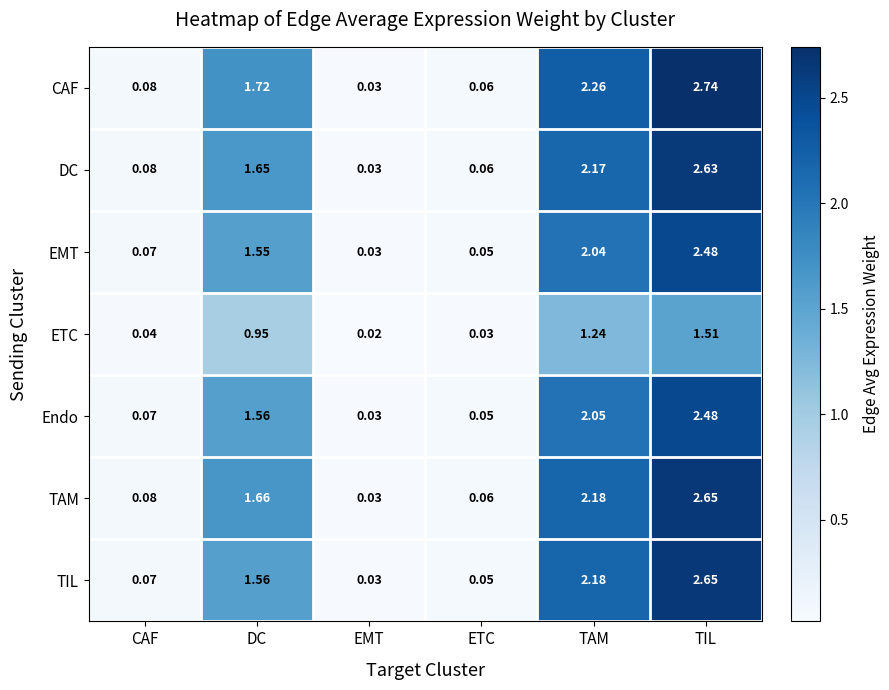

List the labels in order of DC value, largest first.

TIL, TAM, DC, CAF, ETC, EMT